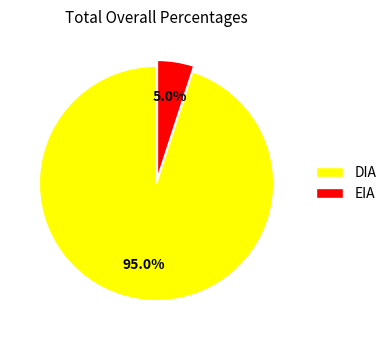

Combined, do DIA and EIA account for over 50%?

Yes